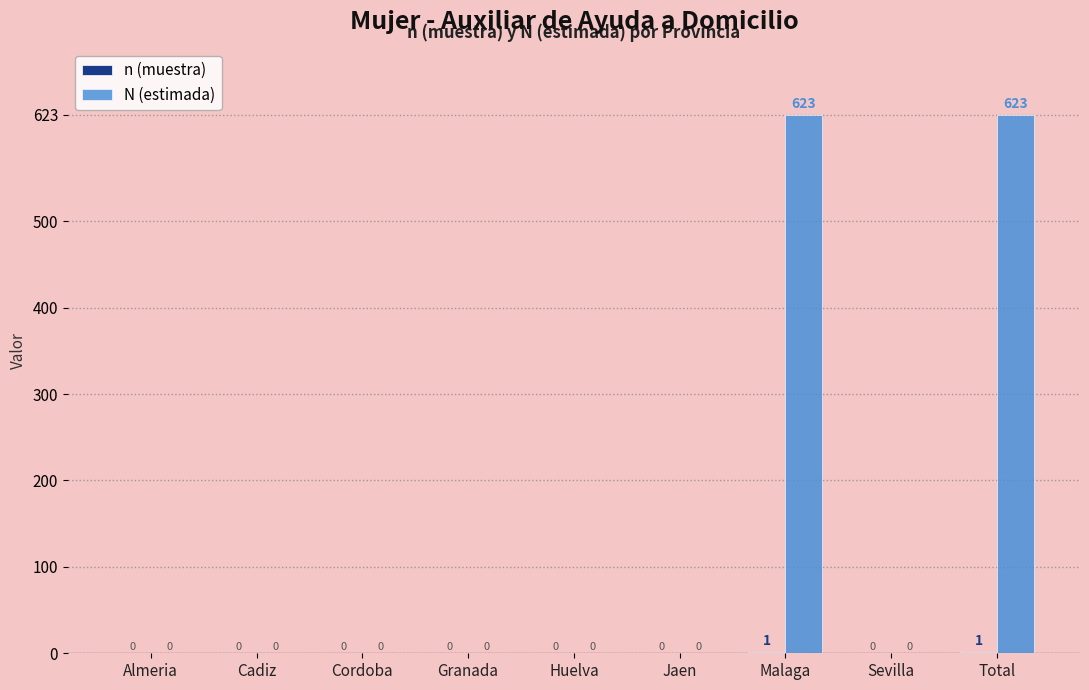

Between Granada and Malaga, which series saw the biggest shift?

N (estimada)